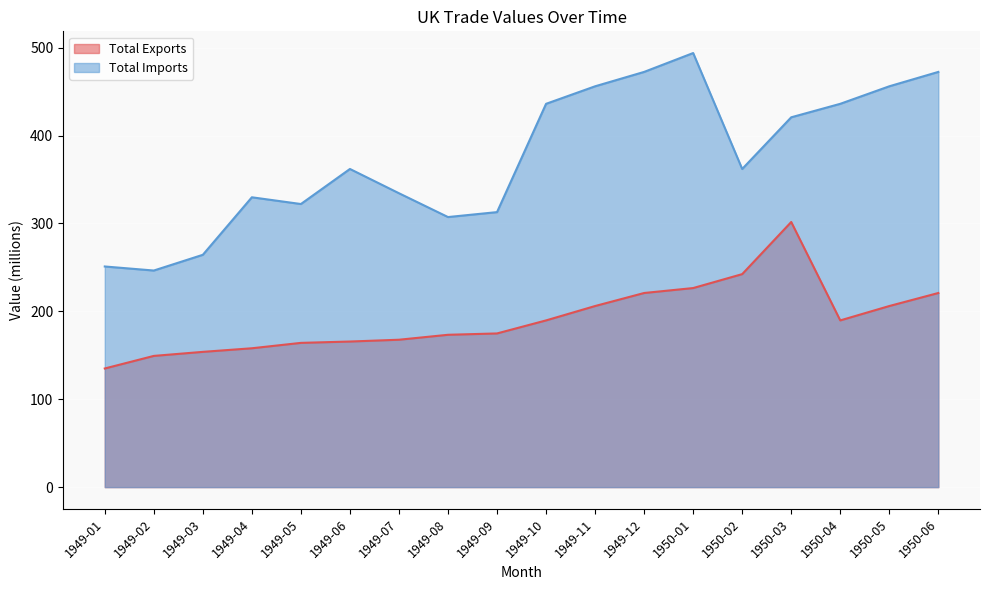

True or false: Total Exports and Total Imports intersect in this chart.

False